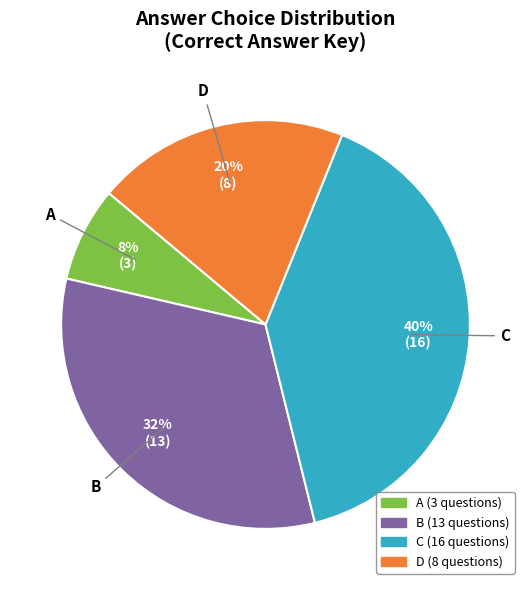

Is the sum of D and A greater than half?

No